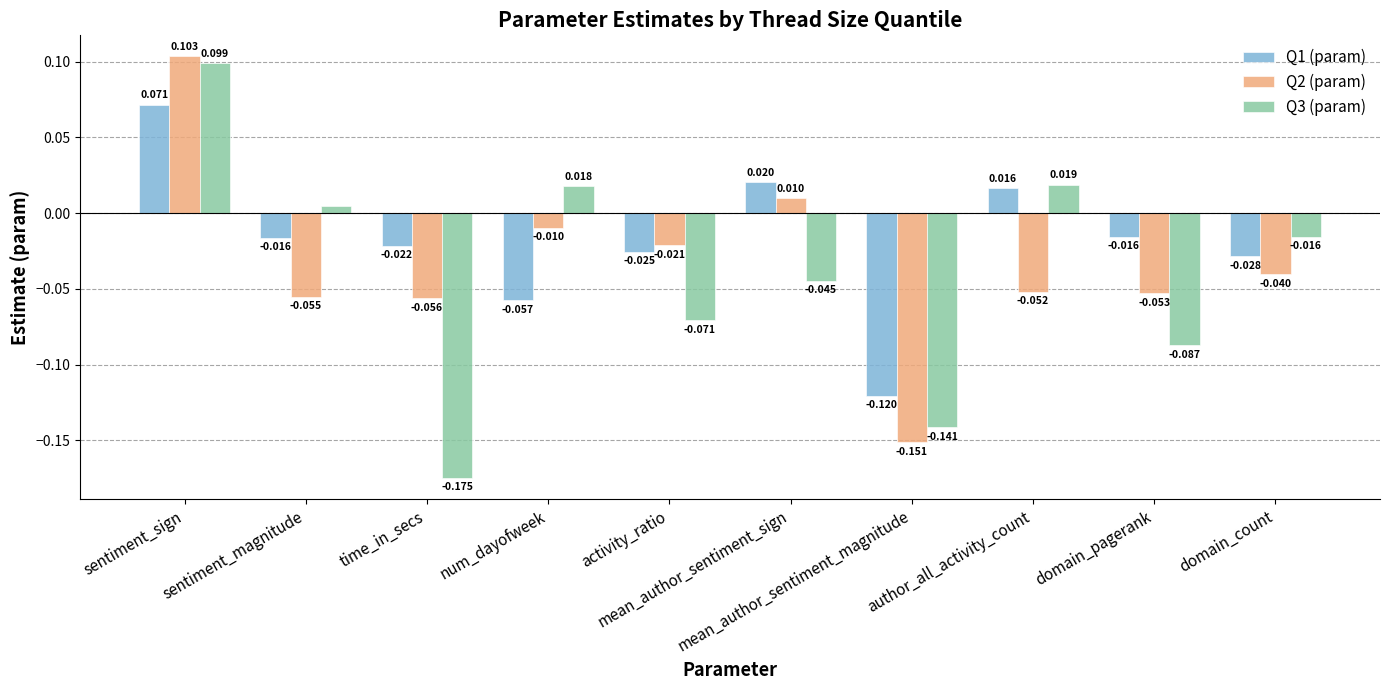

Reading right to left, extract all data points from this chart.

Q1 (param): -0.0	-0.0	0.0	-0.1	0.0	-0.0	-0.1	-0.0	-0.0	0.1
Q2 (param): -0.0	-0.1	-0.1	-0.2	0.0	-0.0	-0.0	-0.1	-0.1	0.1
Q3 (param): -0.0	-0.1	0.0	-0.1	-0.0	-0.1	0.0	-0.2	0.0	0.1